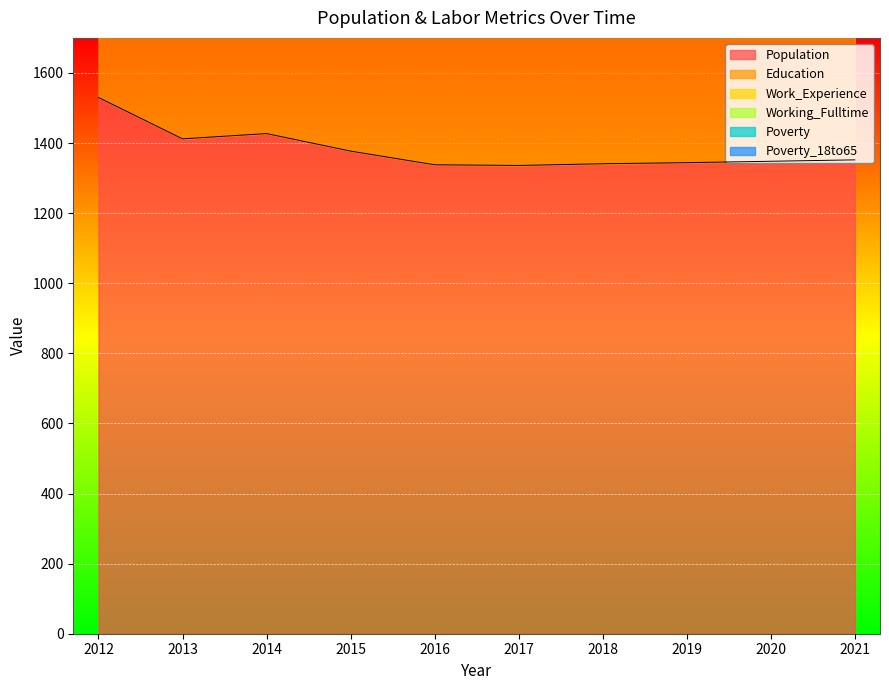

What is the total value across all series at 2018?

2933